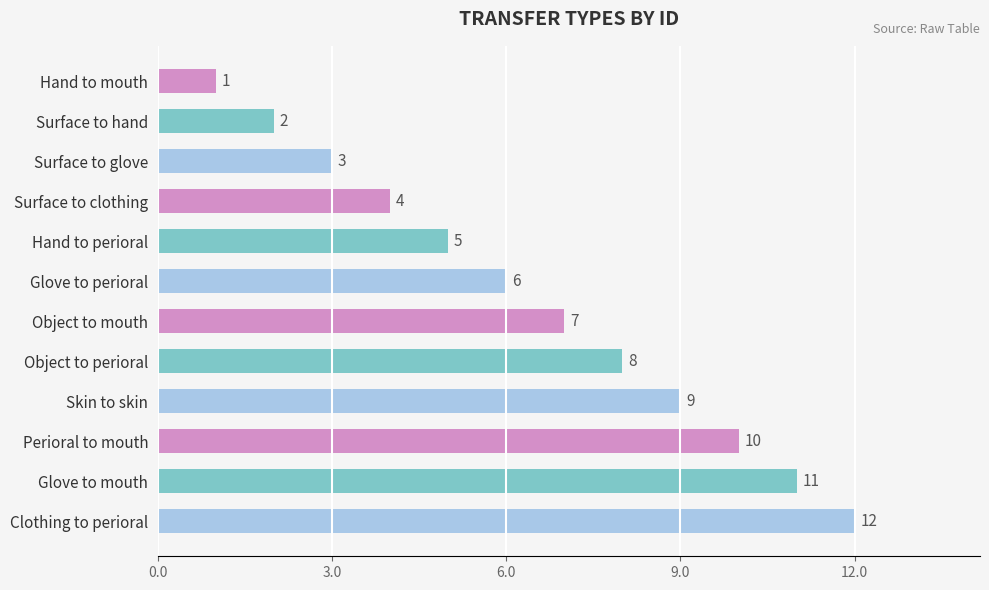

Is it true that the value at Surface to glove is 3?

True